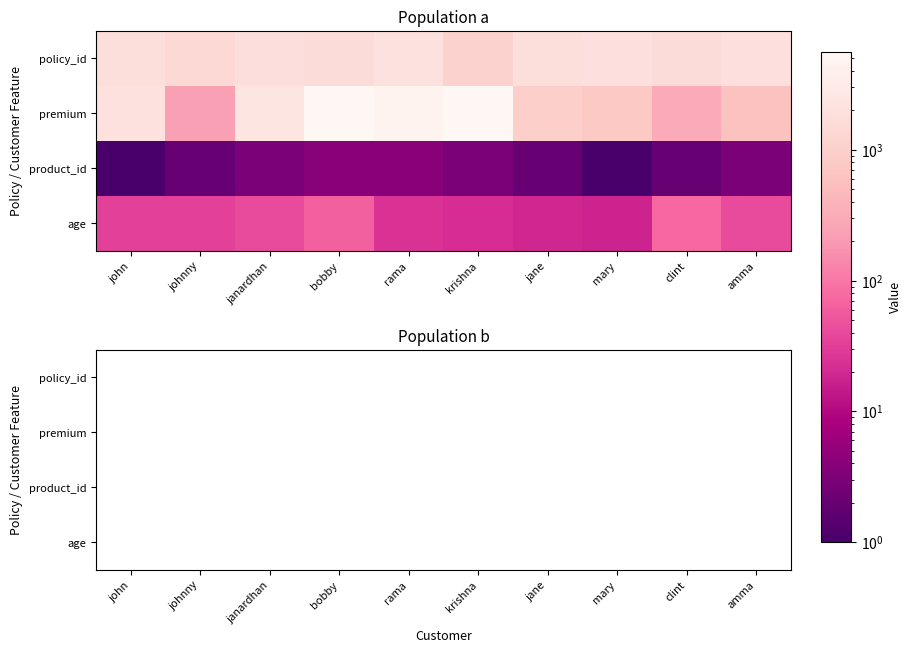

What is the sum of the 3 values at johnny and bobby?

6